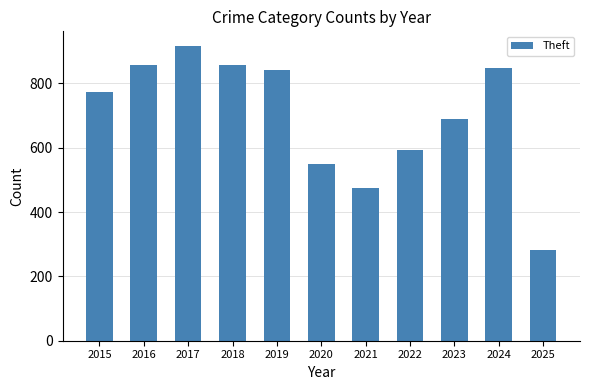

Which label corresponds to the smallest value in the chart?

2025